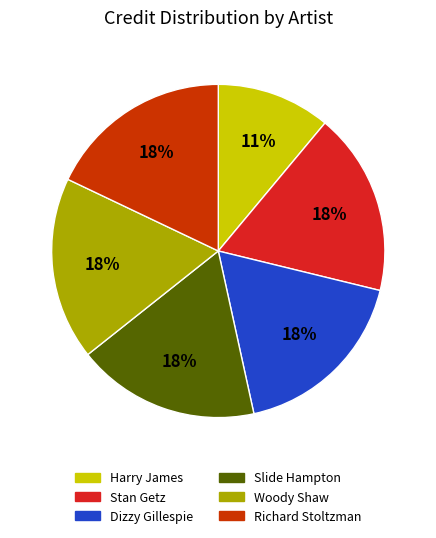

To the nearest percent, what is the difference between the largest and smallest slice percentages?

7%